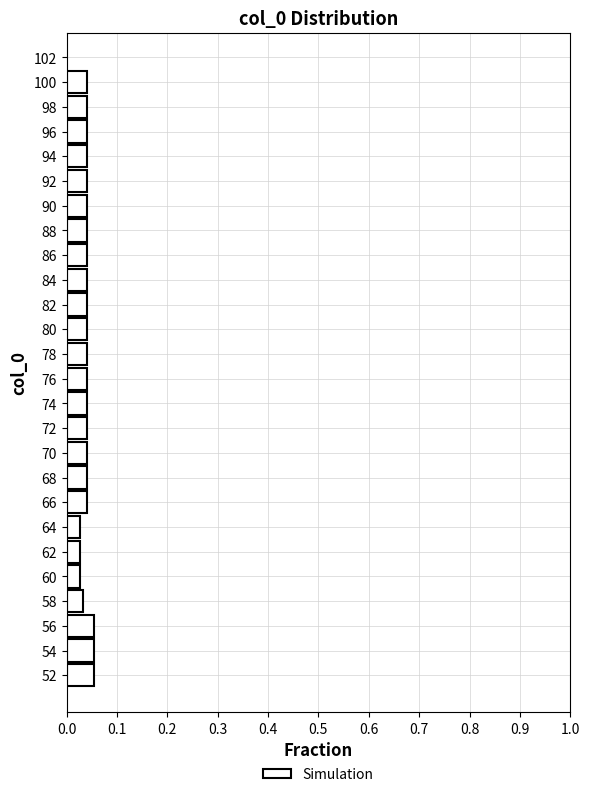

Reading bottom to top, transcribe this chart: for each bar, give the range it covers on the y-axis and its length. The values are not printed on the chart, so give them approximately, as read against the axis.

51 to 53: 0.05
53 to 55: 0.05
55 to 57: 0.05
57 to 59: 0.03
59 to 61: 0.03
61 to 63: 0.03
63 to 65: 0.03
65 to 67: 0.04
67 to 69: 0.04
69 to 71: 0.04
71 to 73: 0.04
73 to 75: 0.04
75 to 77: 0.04
77 to 79: 0.04
79 to 81: 0.04
81 to 83: 0.04
83 to 85: 0.04
85 to 87: 0.04
87 to 89: 0.04
89 to 91: 0.04
91 to 93: 0.04
93 to 95: 0.04
95 to 97: 0.04
97 to 99: 0.04
99 to 101: 0.04